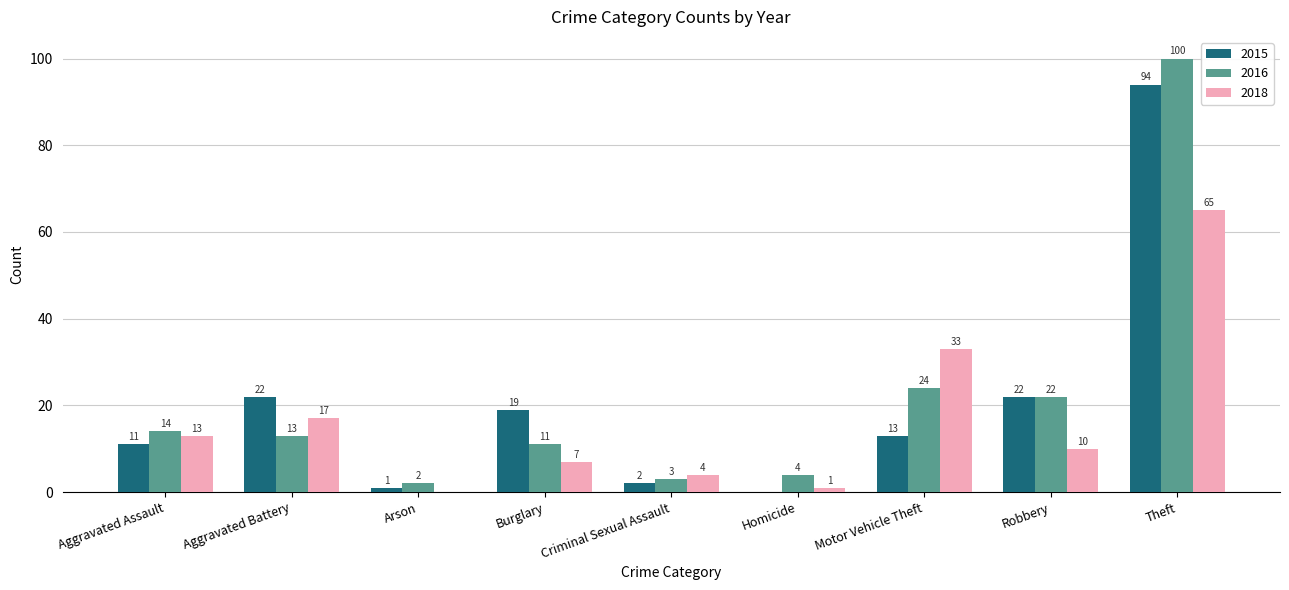

Reading left to right, what are all the values shown in this chart?

2015: 11	22	1	19	2	0	13	22	94
2016: 14	13	2	11	3	4	24	22	100
2018: 13	17	0	7	4	1	33	10	65